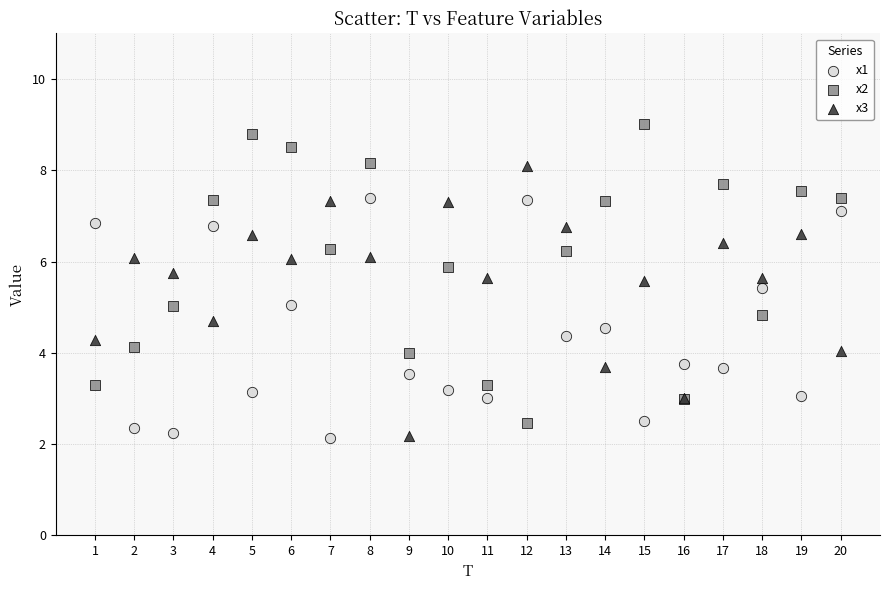

Which series contains the highest Y value?

x2